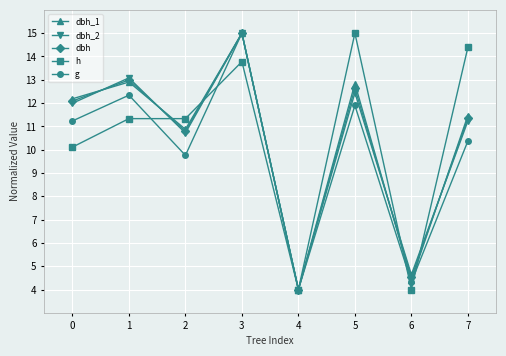

What is the value of the dbh_1 point at the 7th from the left?

4.4